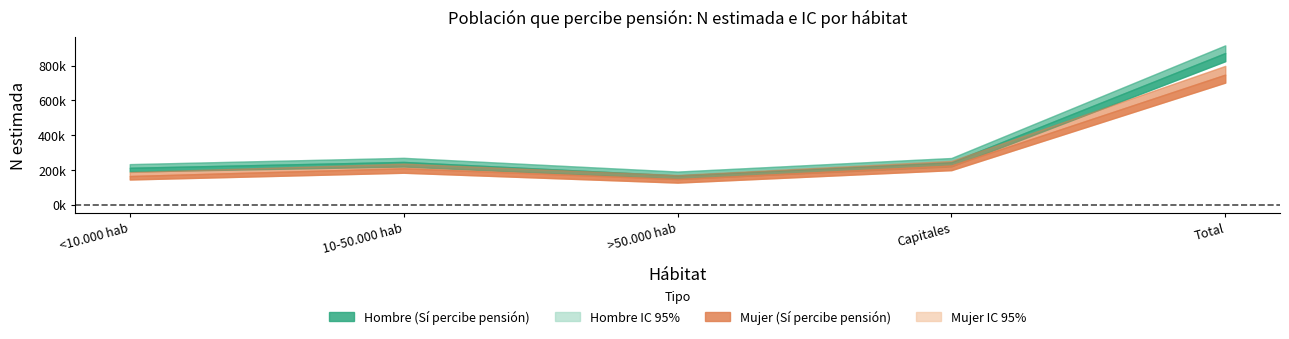

Which category has the highest value in the Mujer Si - lim sup series?

Total